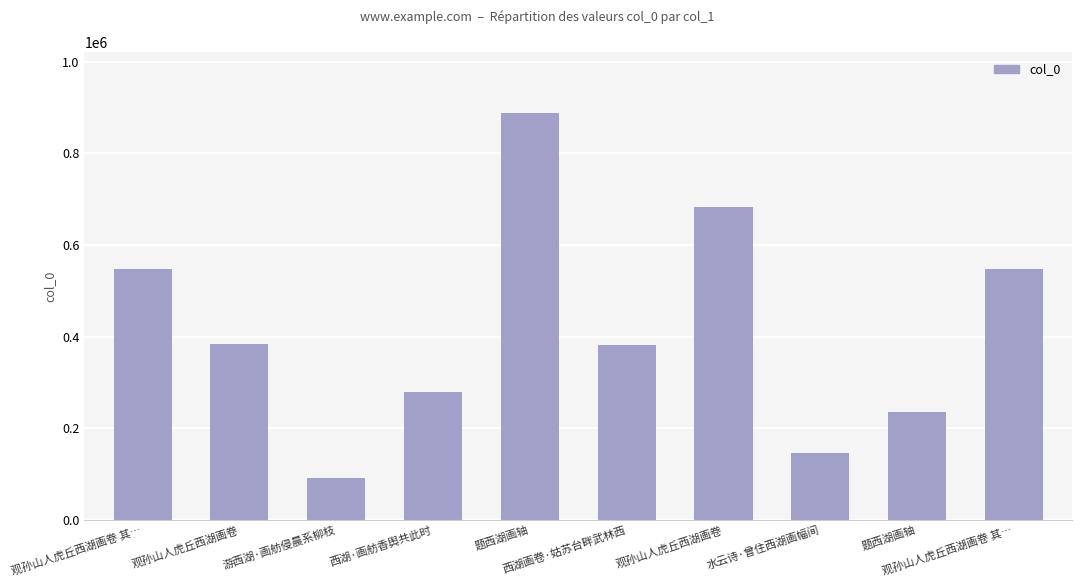

Reading left to right, transcribe all the data shown in this chart.

观孙山人虎丘西湖画卷 其…=548102	观孙山人虎丘西湖画卷=382923	游西湖·画舫侵晨系柳枝=90842	西湖·画舫香舆共此时=279779	题西湖画轴=887937	西湖画卷·姑苏台畔武林西=382741	观孙山人虎丘西湖画卷=682251	水云诗·曾住西湖画幅间=145712	题西湖画轴=235407	观孙山人虎丘西湖画卷 其…=548101